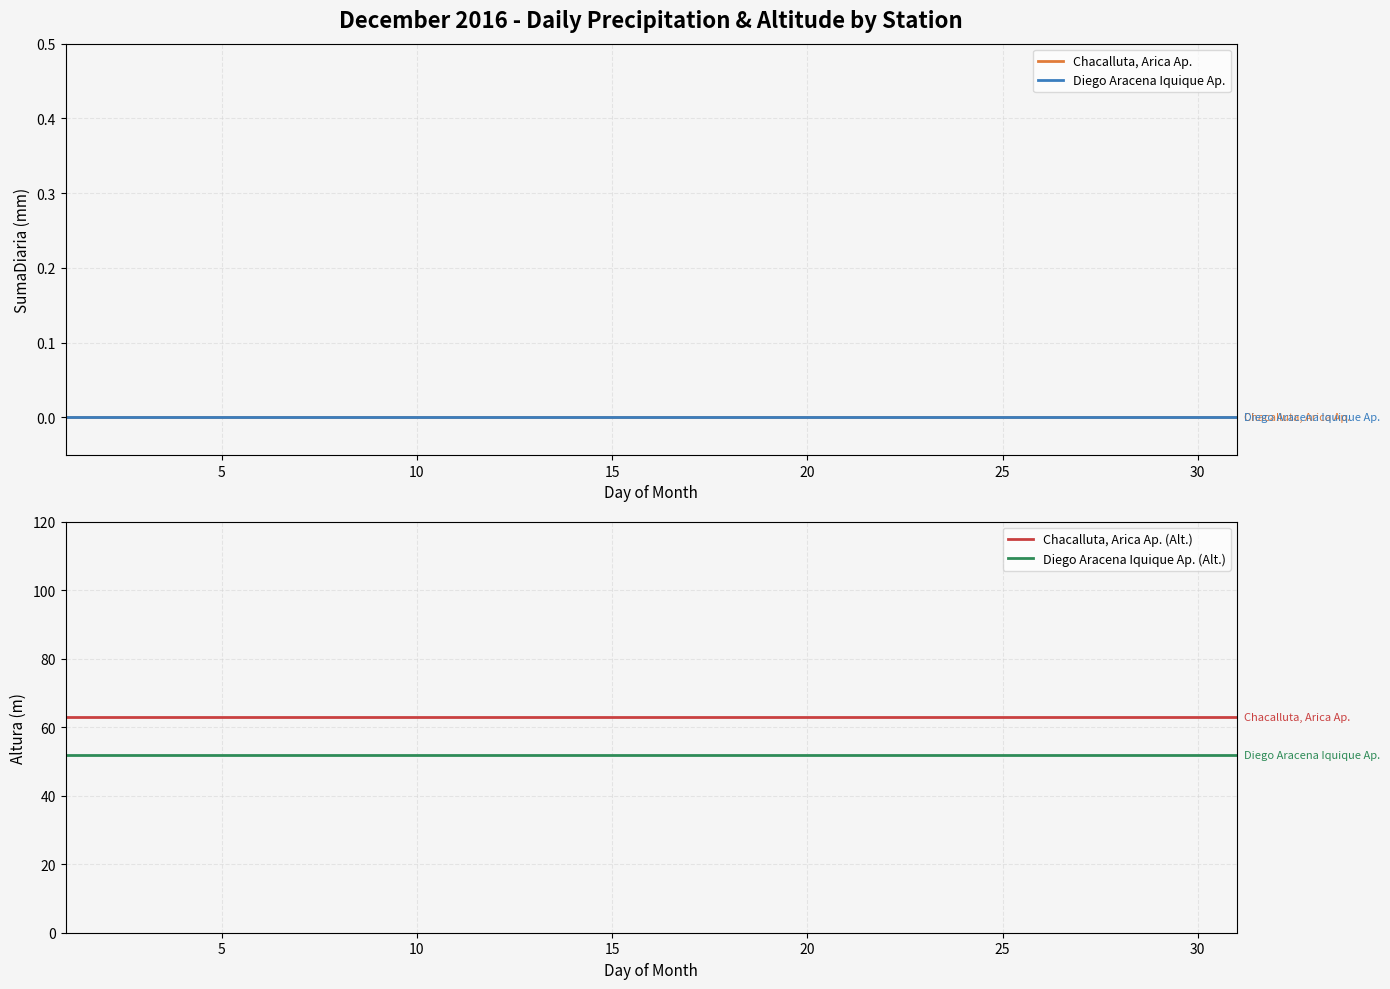

Is this an area chart (filled region under the line)?

No